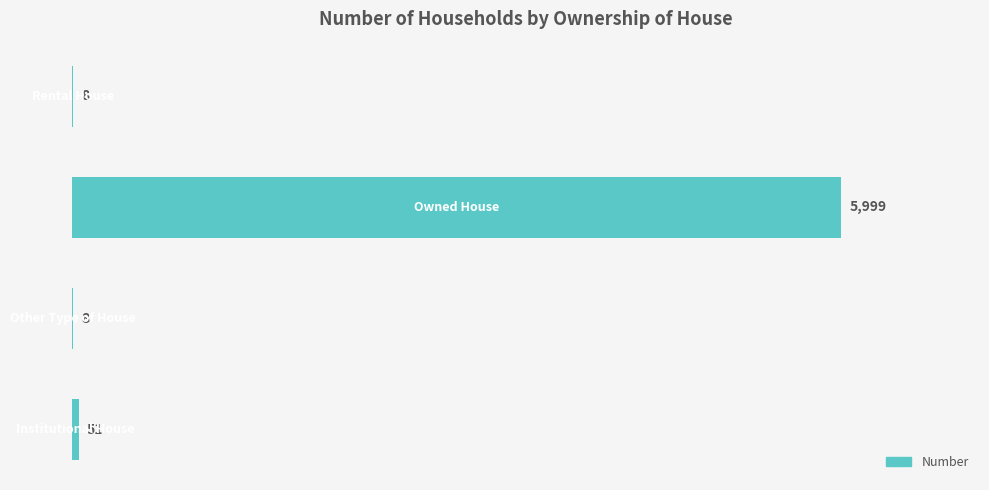

What is the sum of all values?

6066